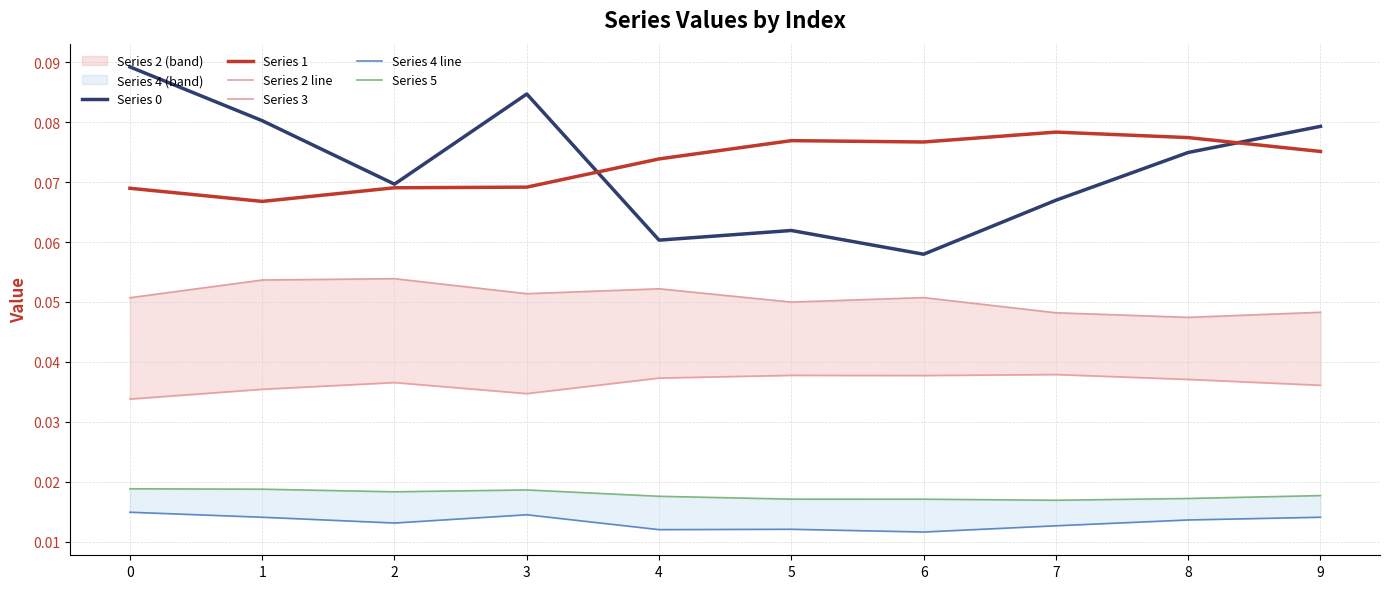

Is the value of 2_line at 7 greater than the value of 4_line at 2?

Yes